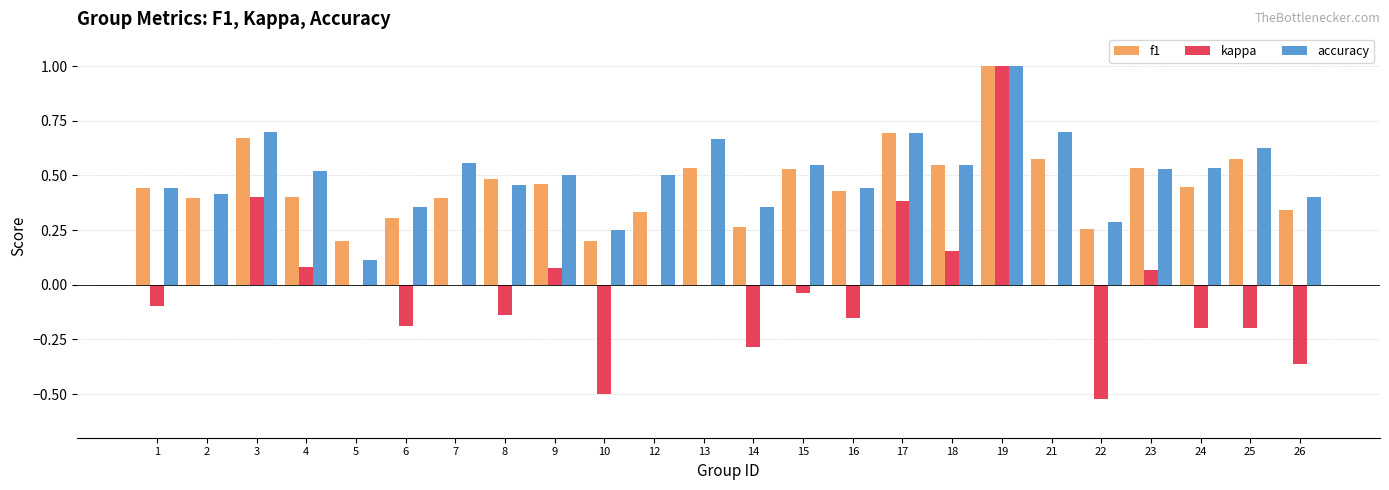

What is the sum of all f1 values?

11.0